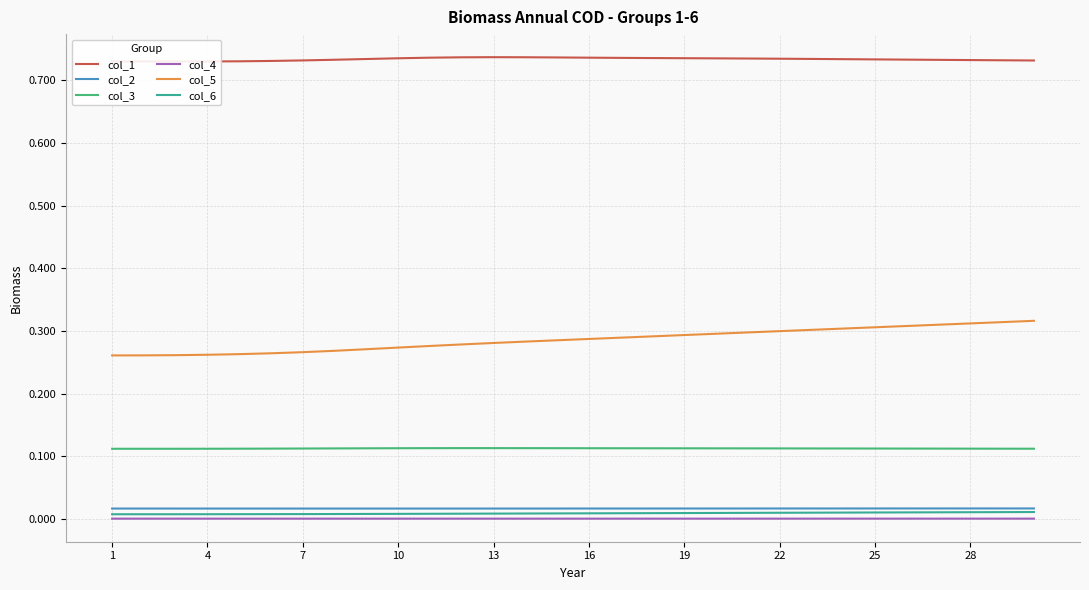

True or false: col_6 and col_3 cross at least once.

False